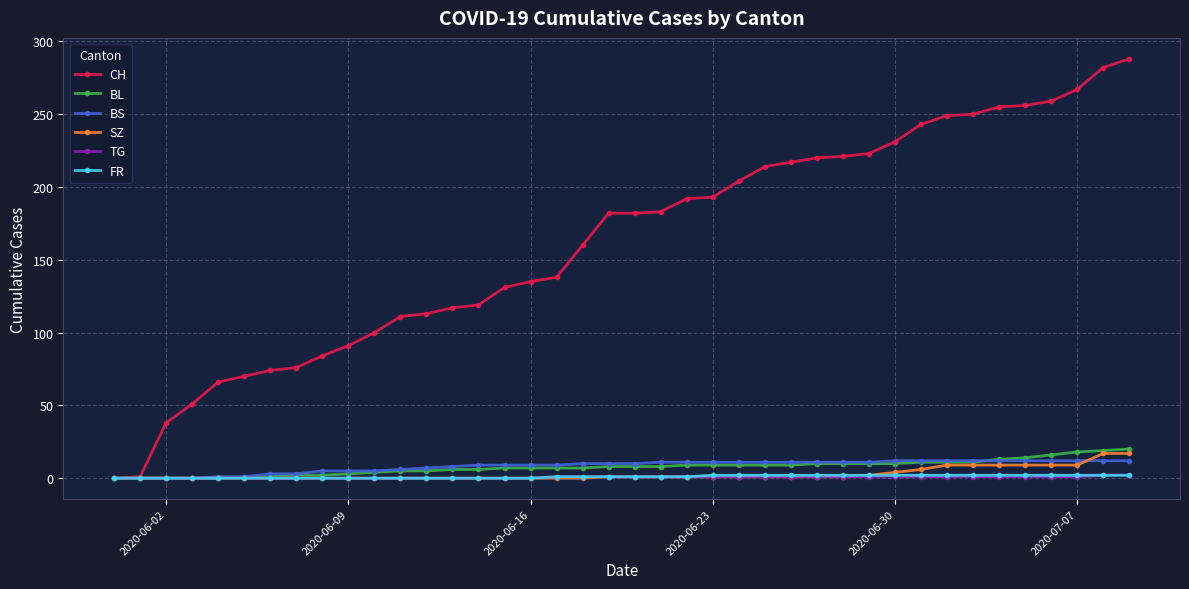

Which series has the largest range (max minus min)?

CH